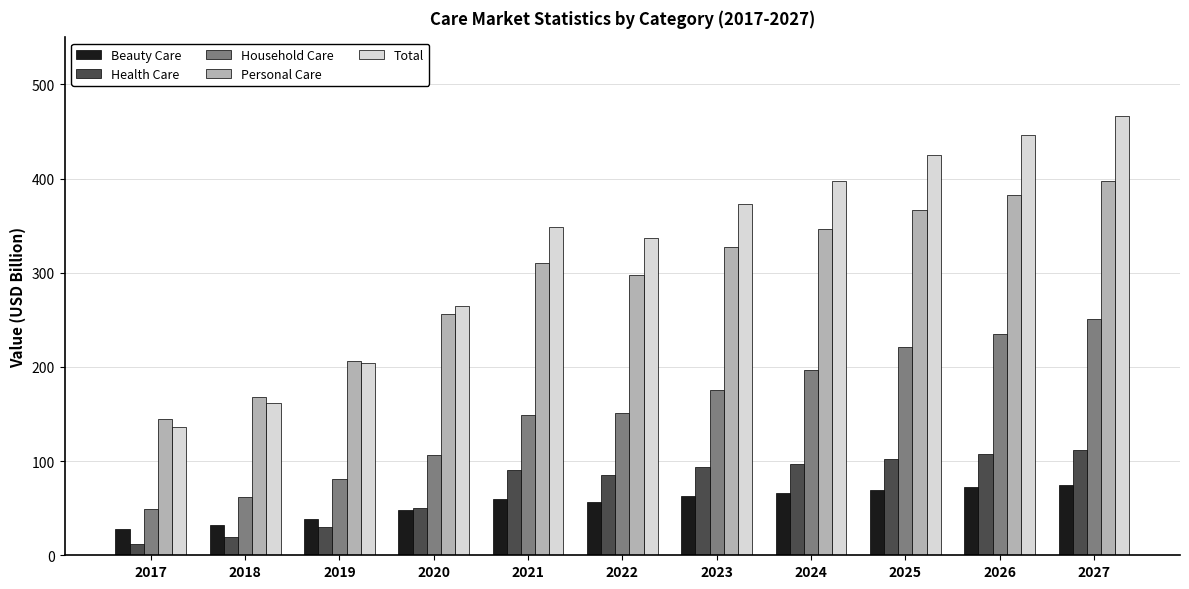

What is the total value across all series at 2022?

927.9